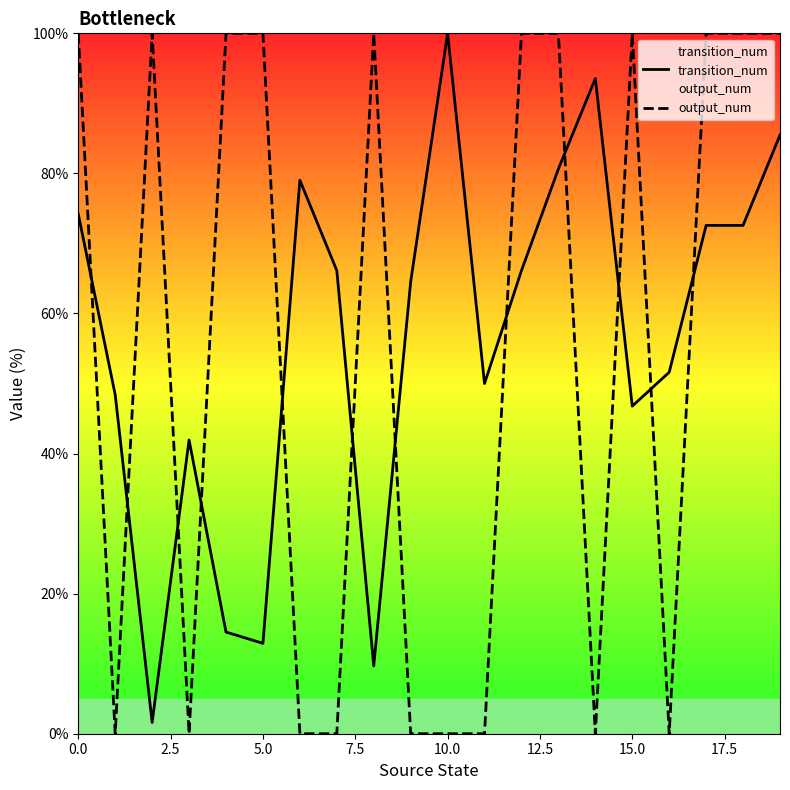

Which series has the largest range (max minus min)?

output_num